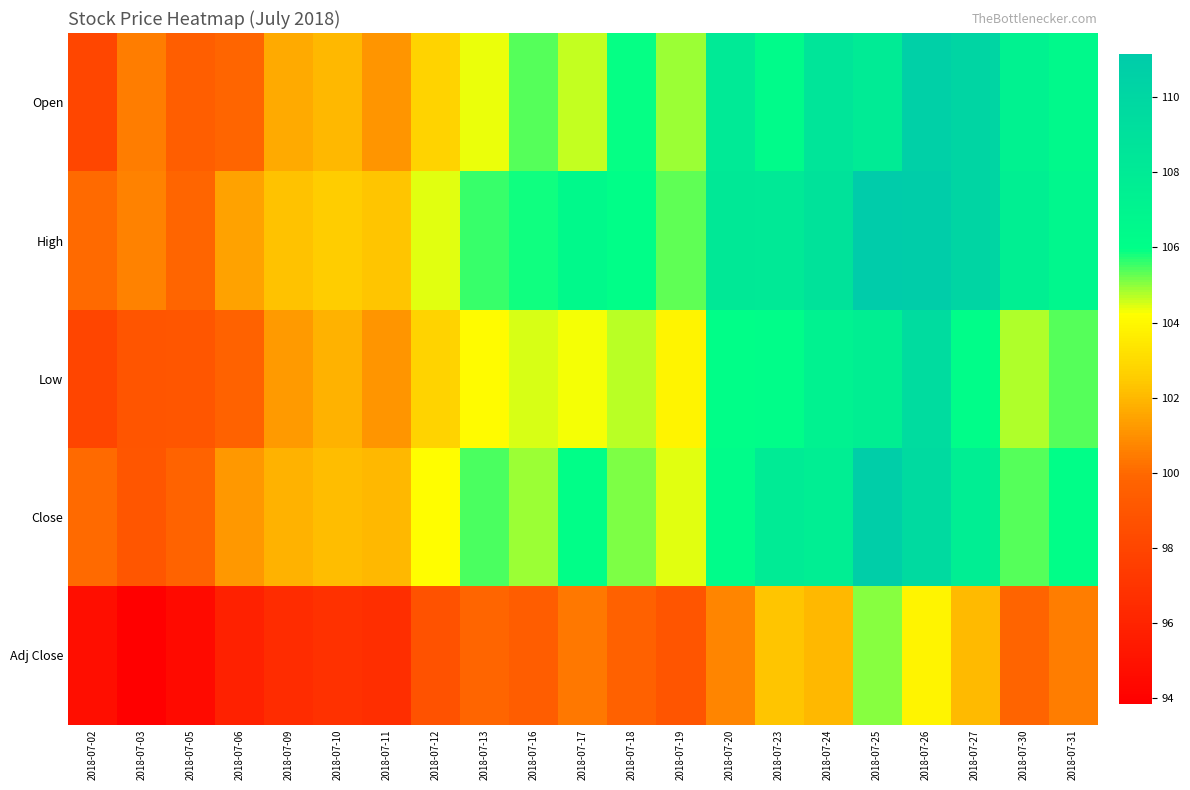

Which series has the widest spread of values?

Open